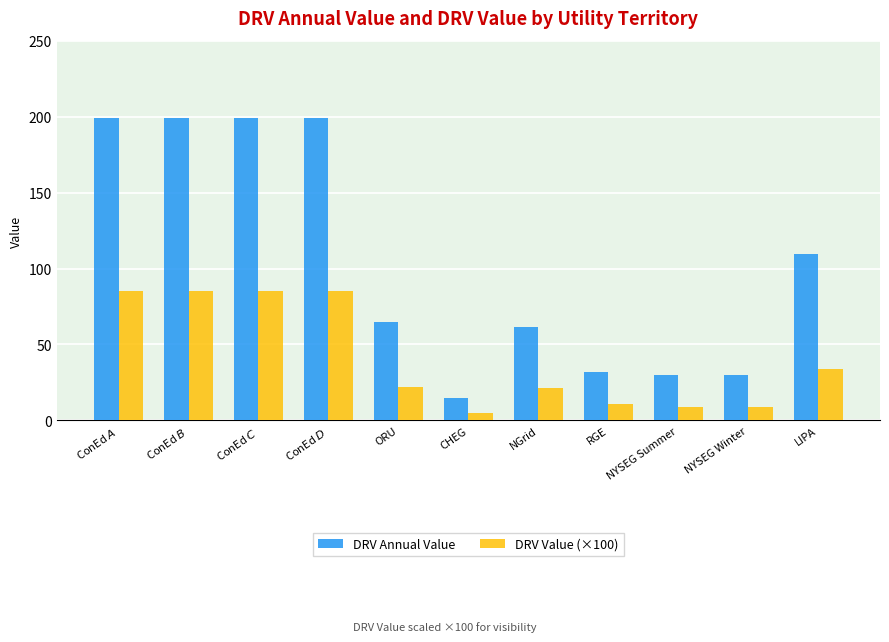

How many series are shown in this chart?

2